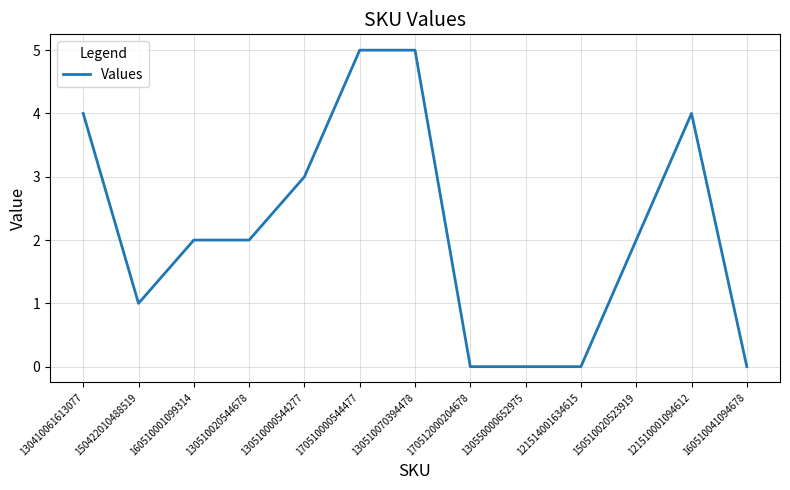

What is the difference between the values at 170510000544477 and 121514001634615?

5